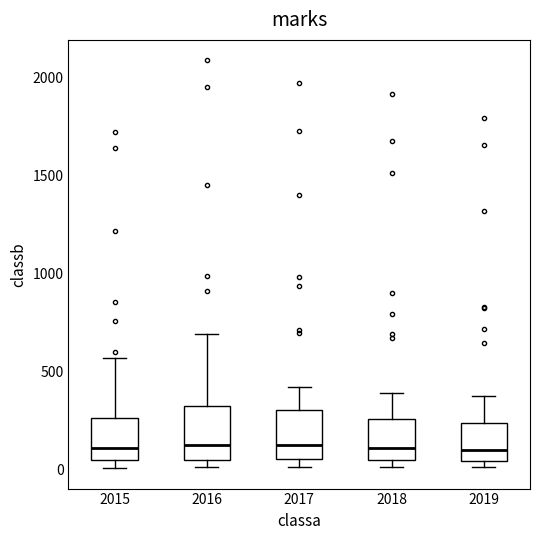

Reading left to right, read every box against the y-axis: the position of its median line, the range the box covers, and the ends of its whiskers. The values are not printed on the chart, so give them approximately, as read against the axis.

2015: median 100, box 50 to 250, whiskers 0 to 550
2016: median 150, box 50 to 300, whiskers 0 to 700
2017: median 100, box 50 to 300, whiskers 0 to 400
2018: median 100, box 50 to 250, whiskers 0 to 400
2019: median 100, box 50 to 250, whiskers 0 to 400